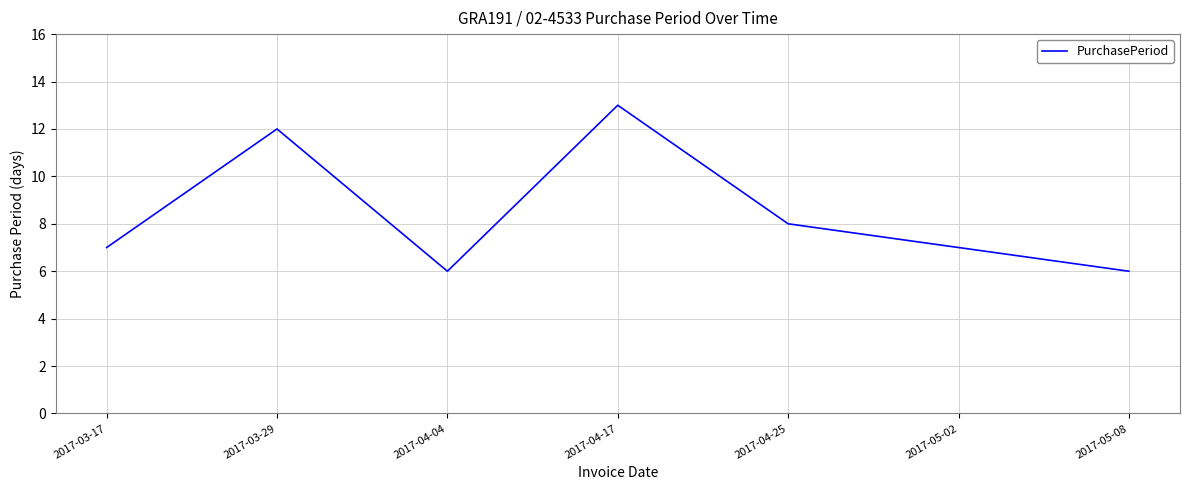

How many interior local peaks (higher than both neighbors) does the data have?

2